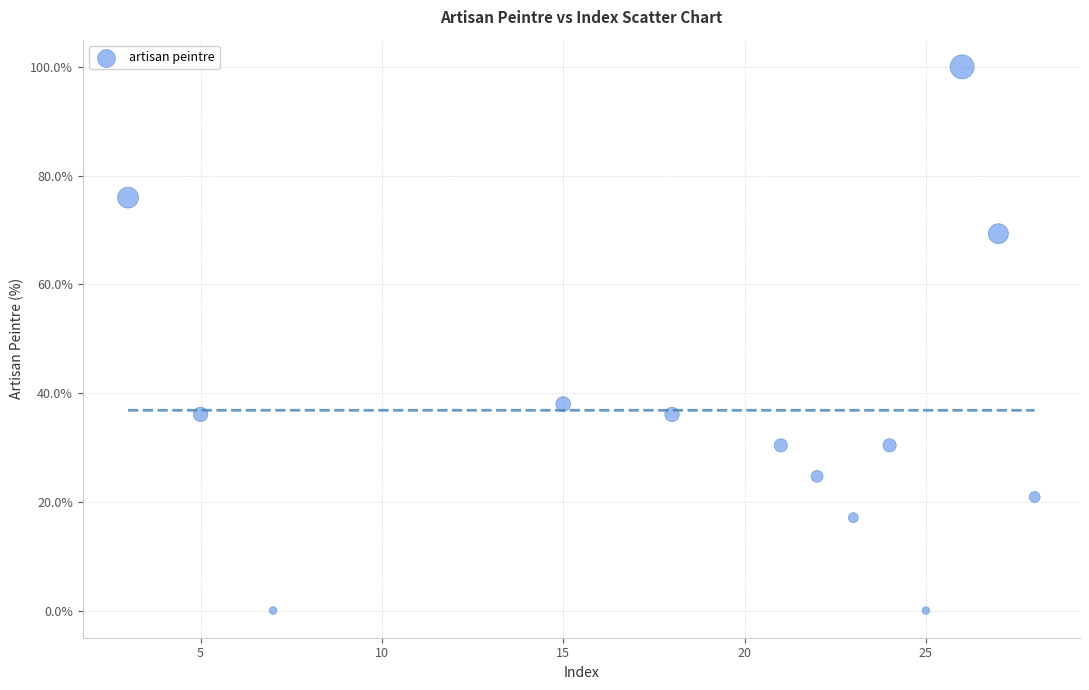

What Y value in the scatter plot is closest to 50?

38.0